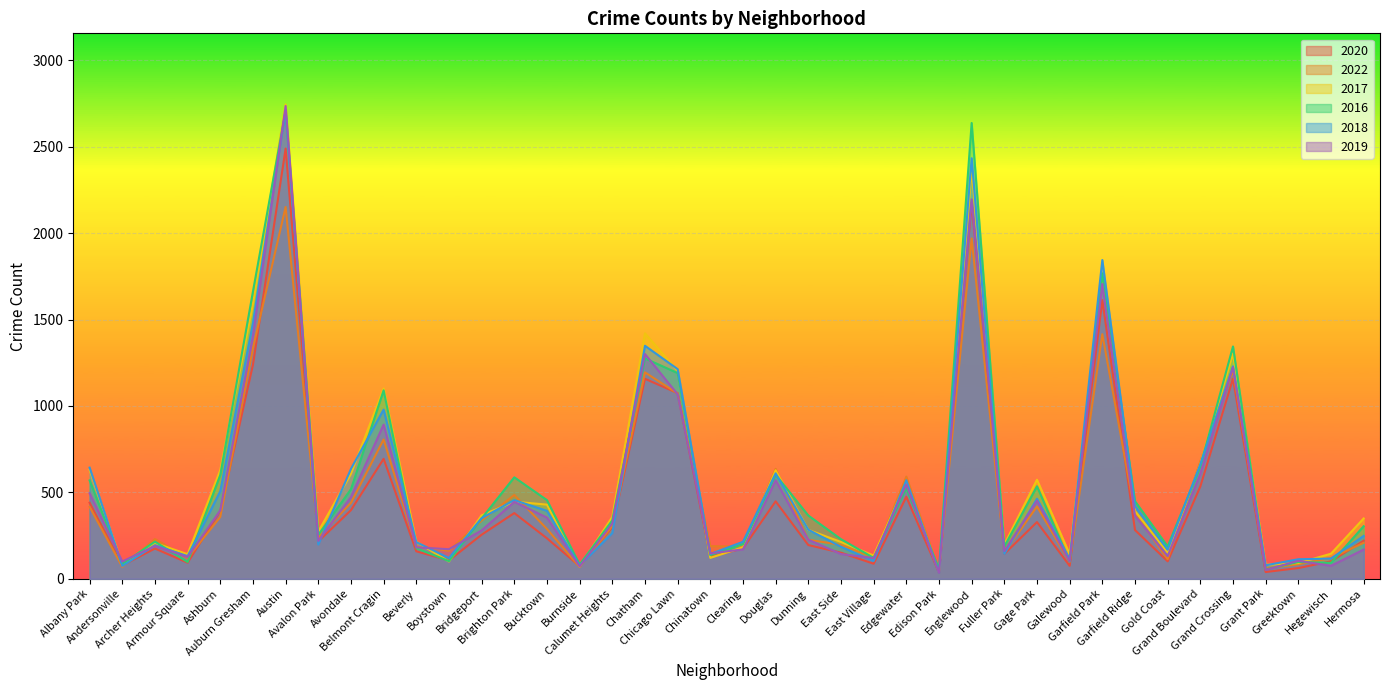

What are all the series names shown in the legend?

2020, 2022, 2017, 2016, 2018, 2019